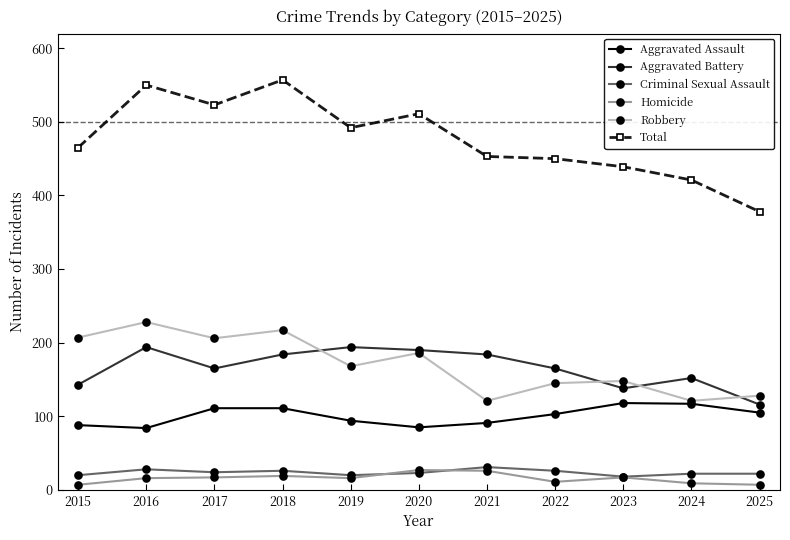

What is the total value across all series at 2022?

900